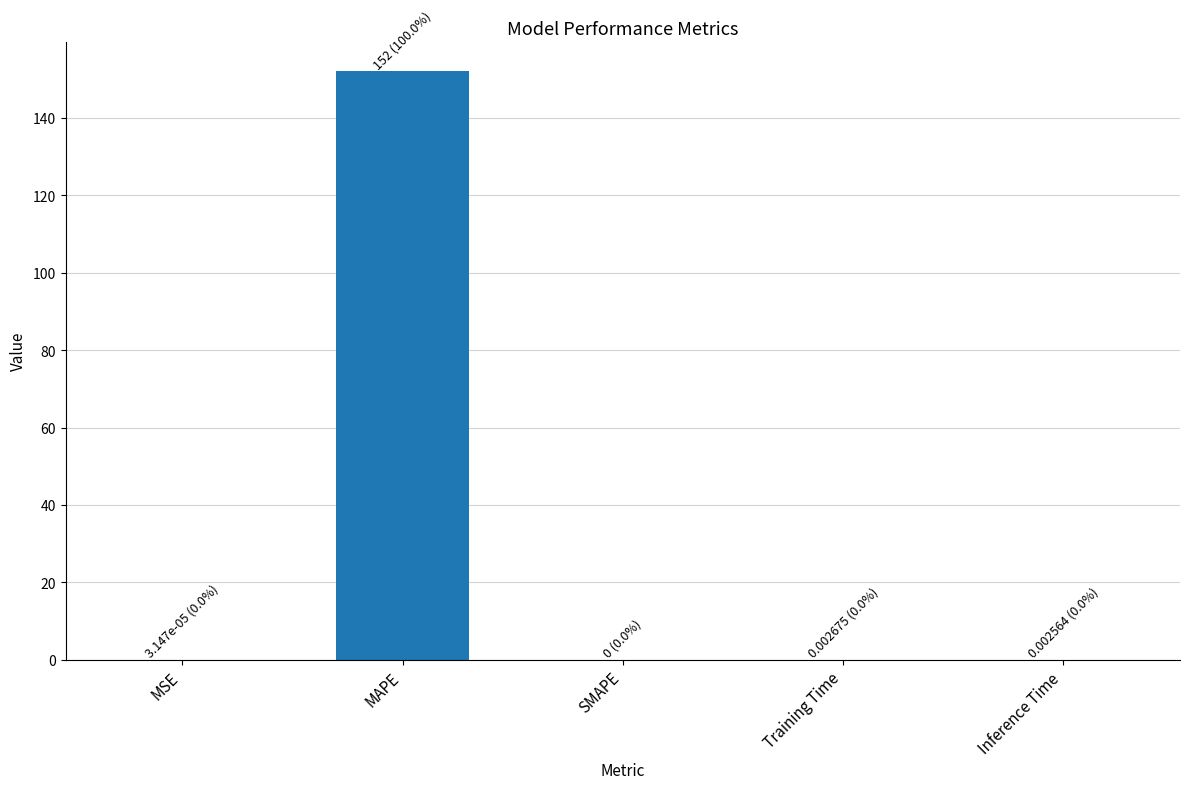

Is it true that the value at SMAPE is 0.0?

True